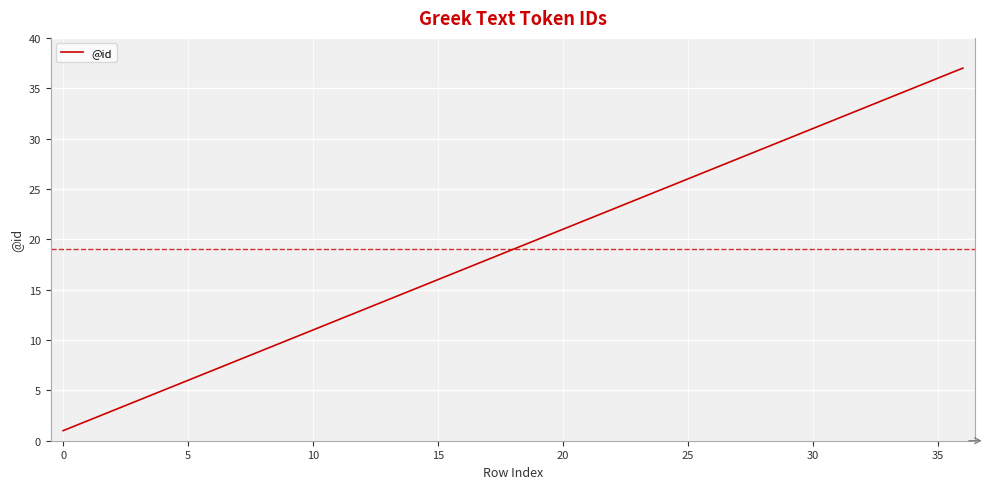

What is the average value?

19